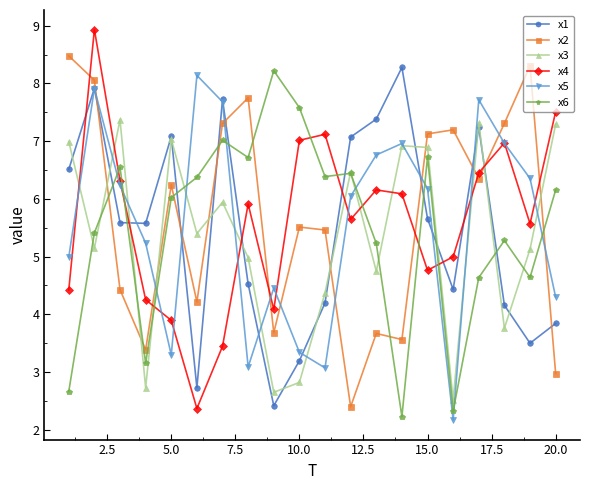

Reading left to right, extract all data points from this chart.

x1: 6.5	7.9	5.6	5.6	7.1	2.7	7.7	4.5	2.4	3.2	4.2	7.1	7.4	8.3	5.7	4.4	7.2	4.2	3.5	3.8
x2: 8.5	8.1	4.4	3.4	6.2	4.2	7.3	7.8	3.7	5.5	5.5	2.4	3.7	3.6	7.1	7.2	6.4	7.3	8.3	3.0
x3: 7.0	5.1	7.4	2.7	7.0	5.4	5.9	5.0	2.6	2.8	4.4	6.5	4.7	6.9	6.9	2.5	7.3	3.8	5.1	7.3
x4: 4.4	8.9	6.3	4.3	3.9	2.4	3.4	5.9	4.1	7.0	7.1	5.6	6.2	6.1	4.8	5.0	6.5	7.0	5.6	7.5
x5: 5.0	7.9	6.2	5.2	3.3	8.1	7.7	3.1	4.5	3.3	3.1	6.0	6.8	7.0	6.2	2.2	7.7	7.0	6.4	4.3
x6: 2.7	5.4	6.5	3.2	6.0	6.4	7.0	6.7	8.2	7.6	6.4	6.4	5.2	2.2	6.7	2.3	4.6	5.3	4.6	6.2